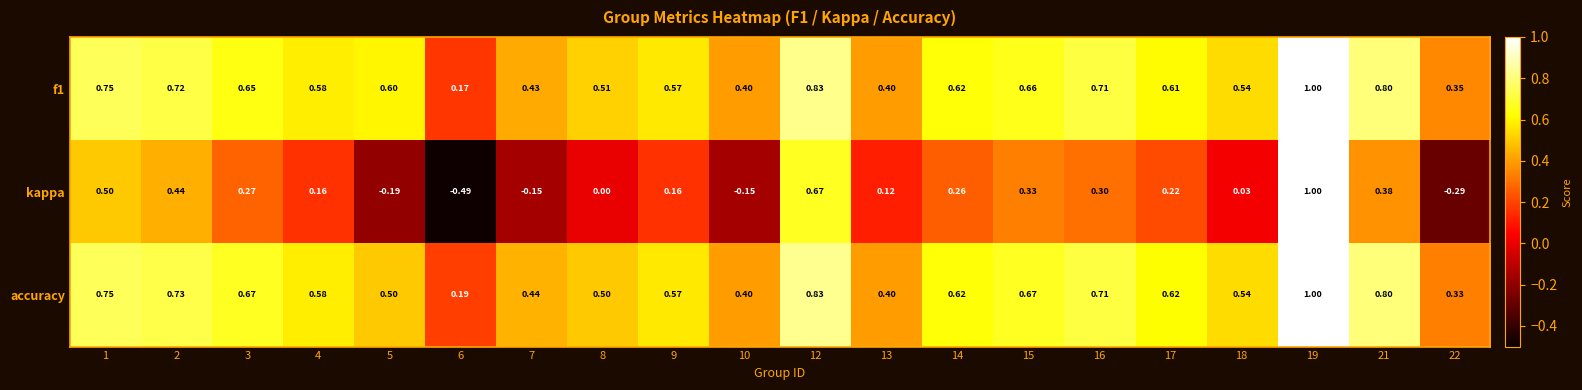

Between 2 and 16, which series saw the biggest shift?

kappa